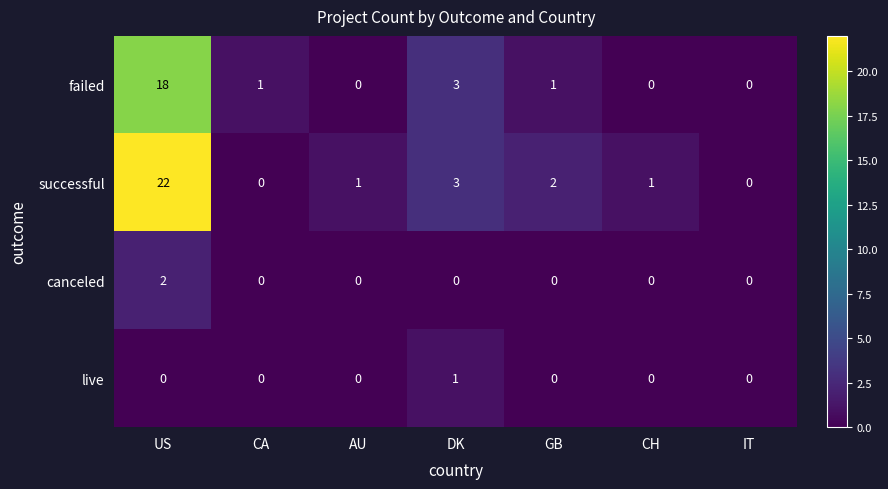

Which label corresponds to the largest value in the chart?

US